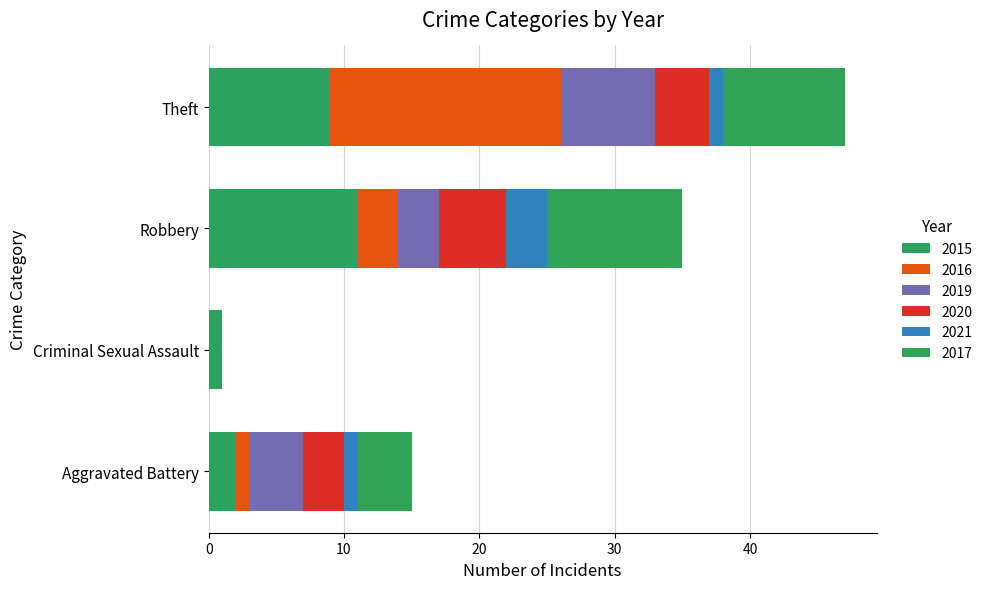

How many categories are shown in the chart?

4